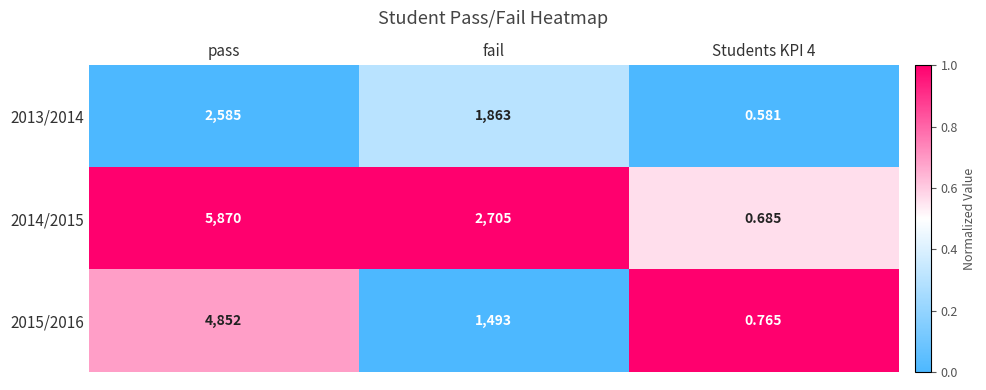

Which category has the highest value in the 2013/2014 series?

pass